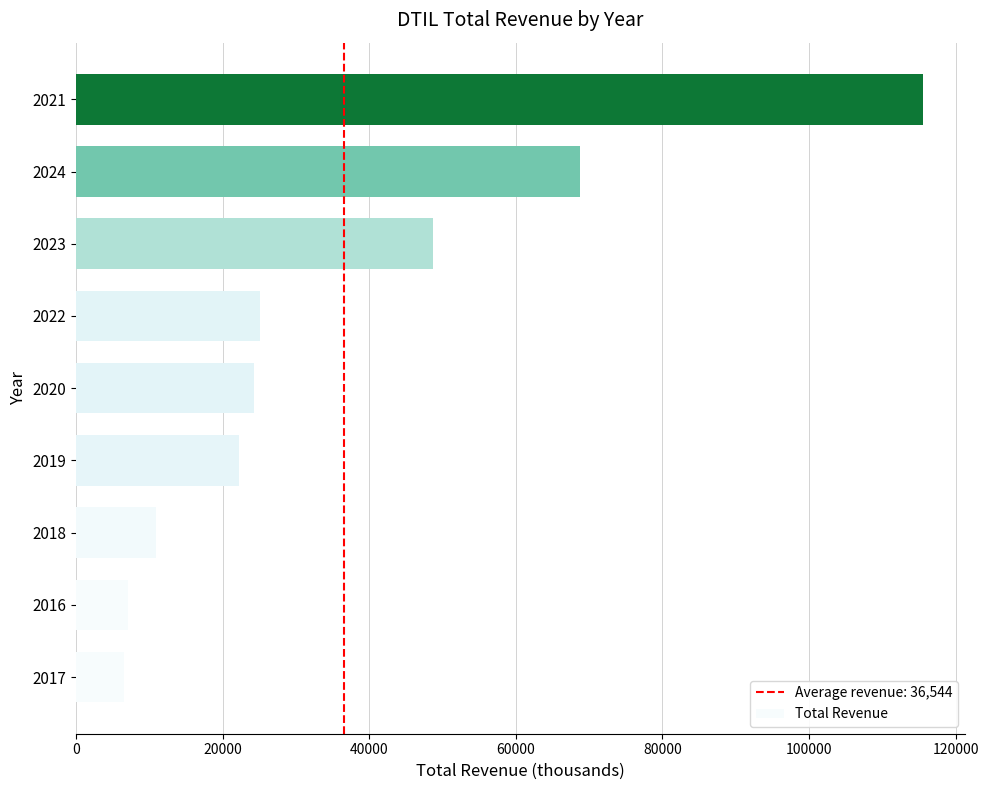

Reading bottom to top, what are all the values shown in this chart?

2017=6500	2016=7000	2018=10900	2019=22200	2020=24300	2022=25100	2023=48700	2024=68700	2021=115500